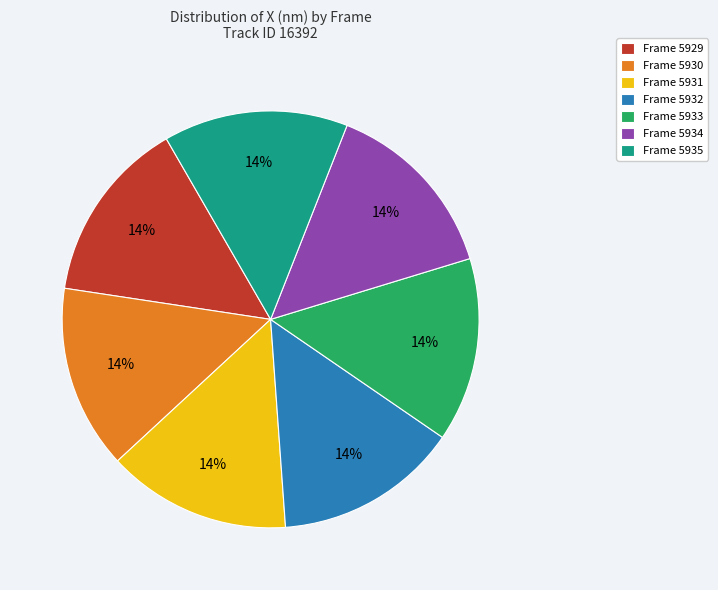

Is Frame 5929 the majority of the pie?

No